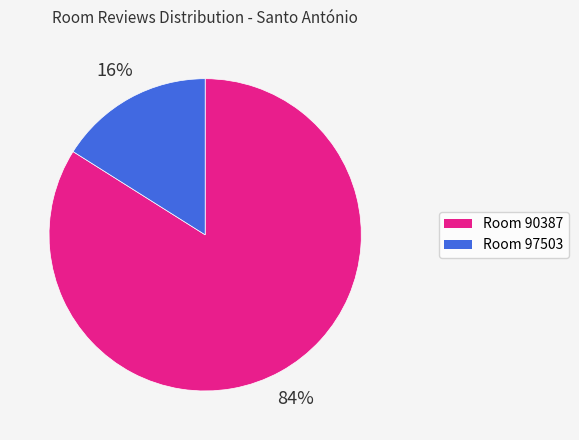

To the nearest percent, what is the difference between the largest and smallest slice percentages?

68%